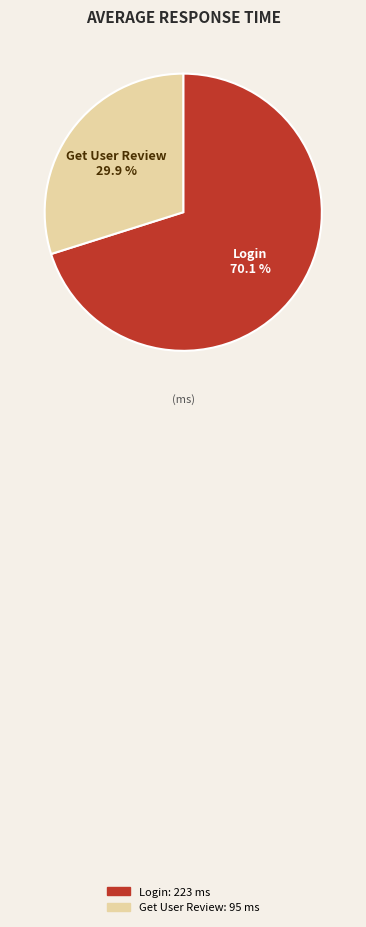

Combined, do Login and Get User Review account for over 50%?

Yes